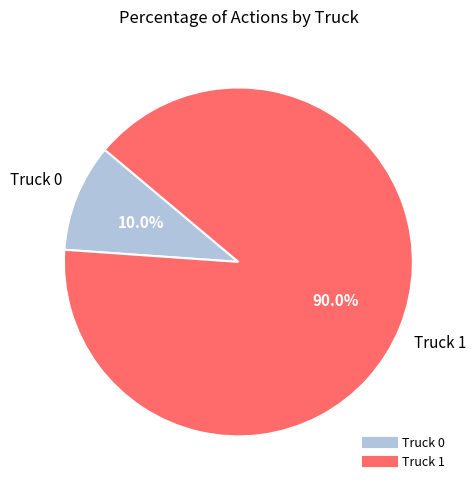

Which category has the smallest portion of the pie?

Truck 0